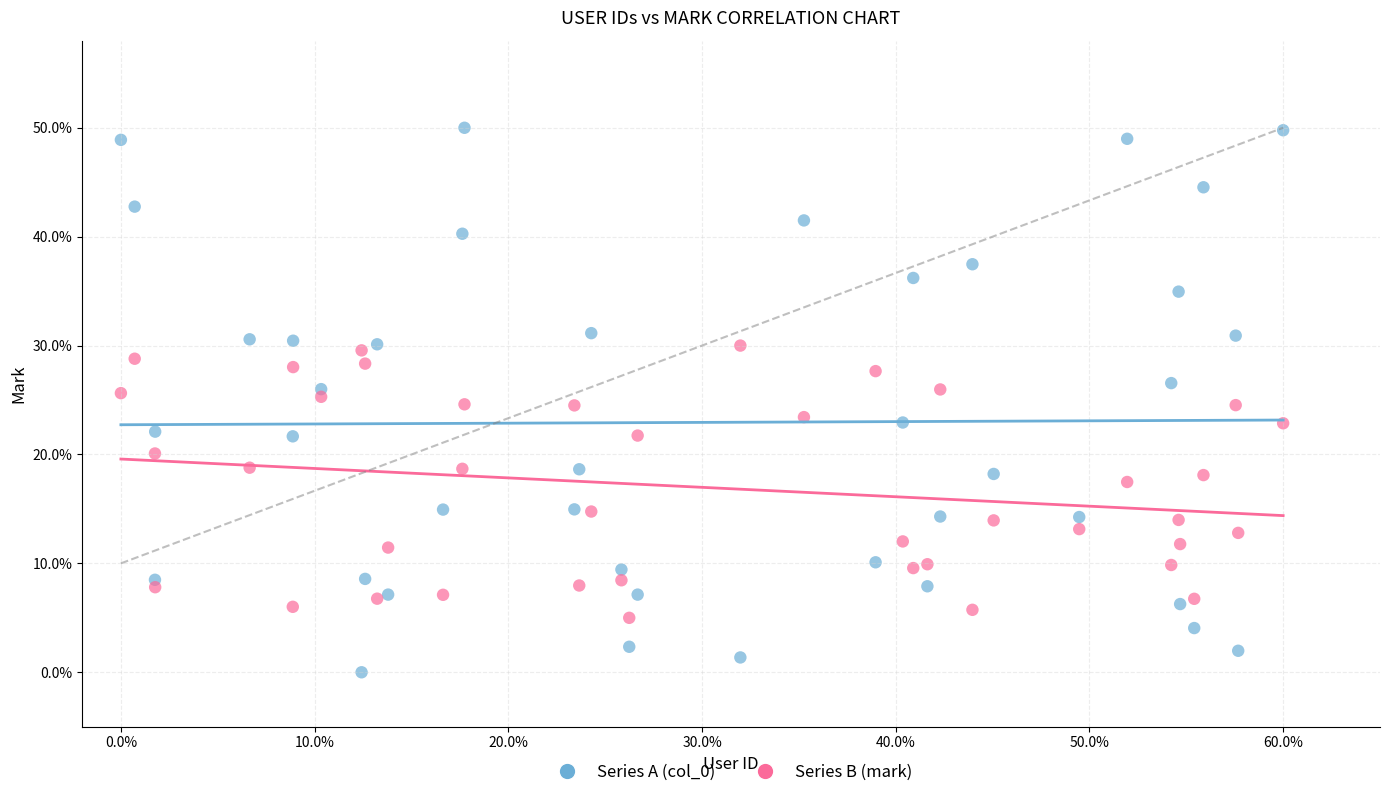

Which series contains the highest Y value?

Series A (col_0)